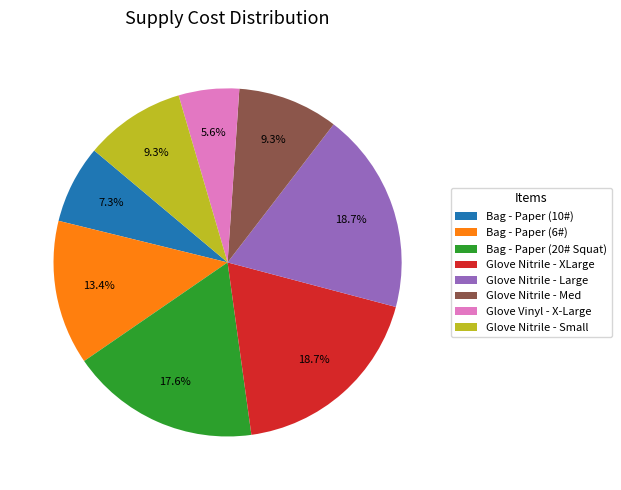

Which category has the smallest portion of the pie?

Glove Vinyl - X-Large